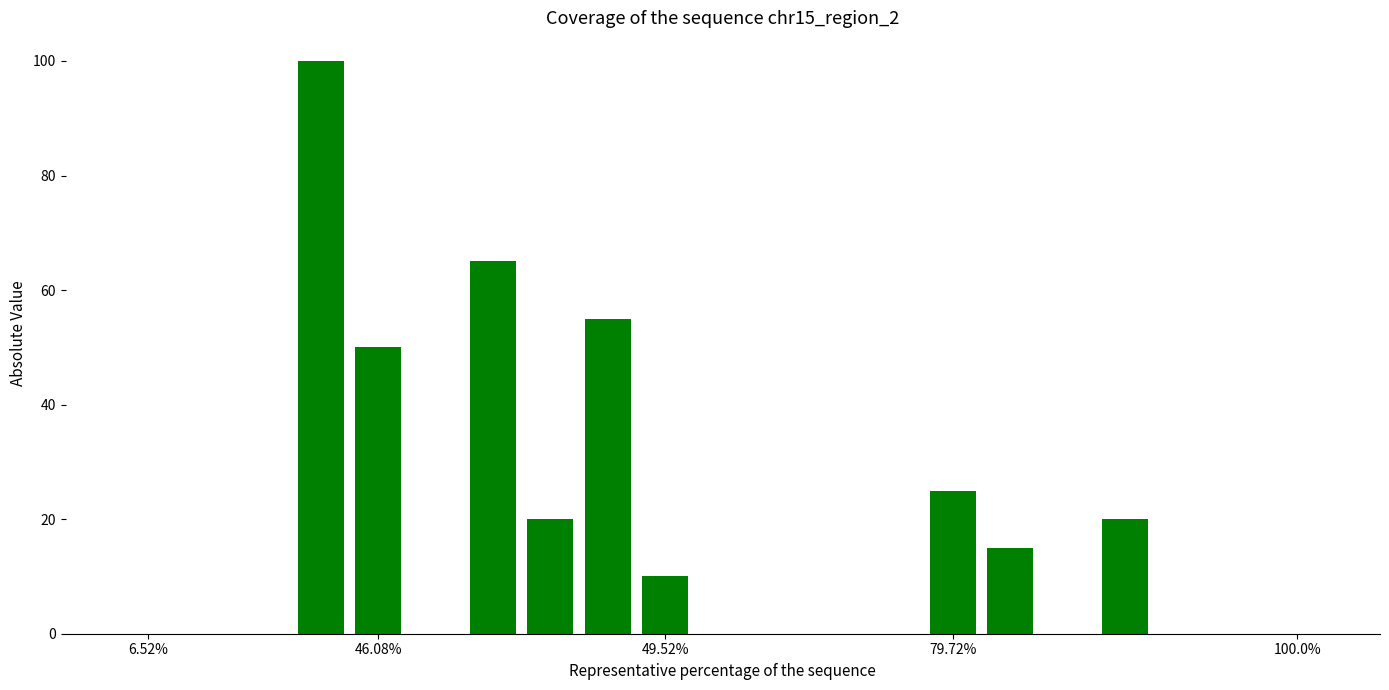

What is the greatest value displayed?

100